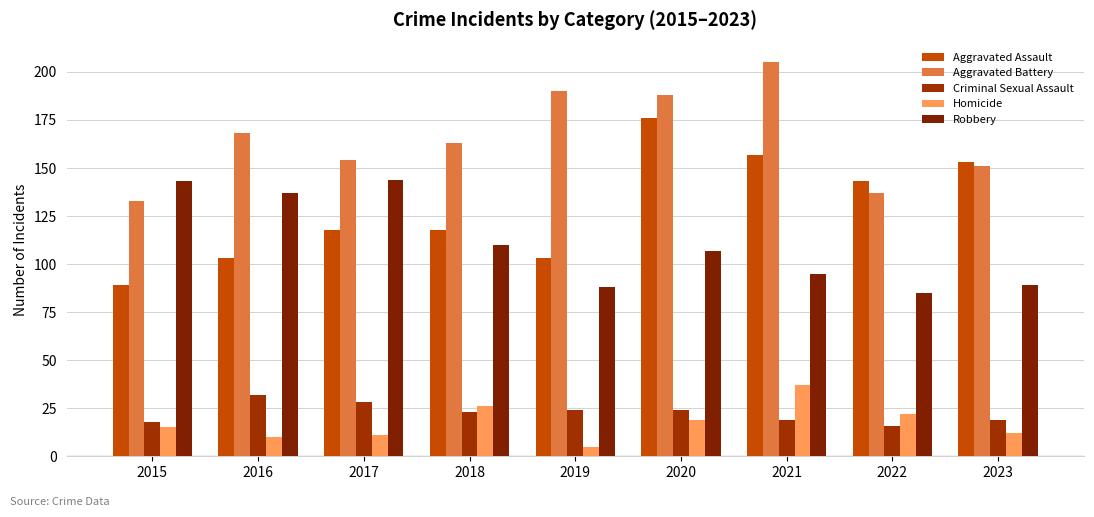

What is the value of the Criminal Sexual Assault bar at the 1st from the left?

18